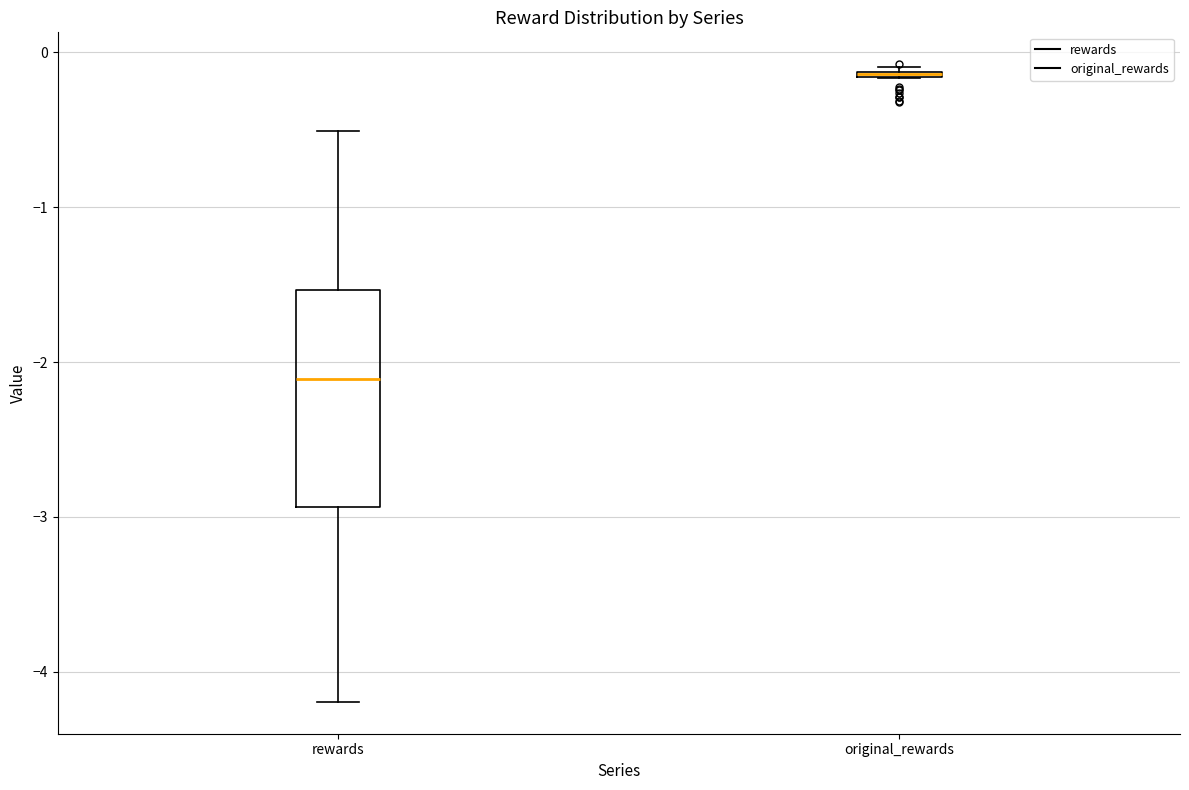

Comparing the boxes themselves (not the whiskers), which one is the tallest?

rewards